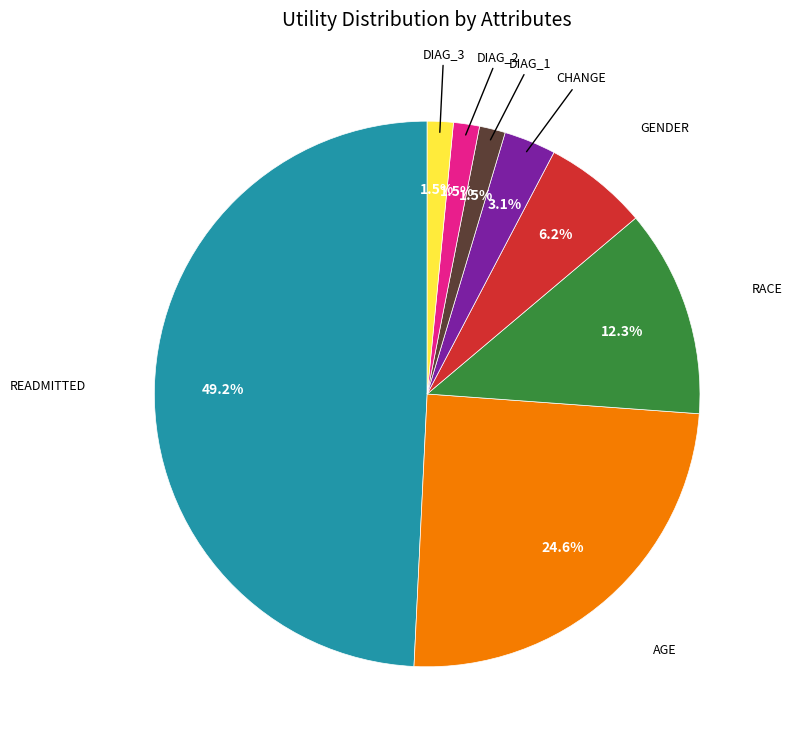

Is there a majority slice in this chart?

No